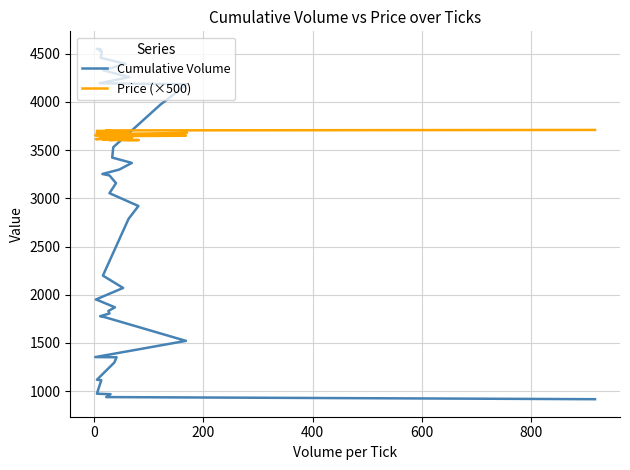

What is the difference between the maximum and minimum values in the Cumulative Volume series?

3634